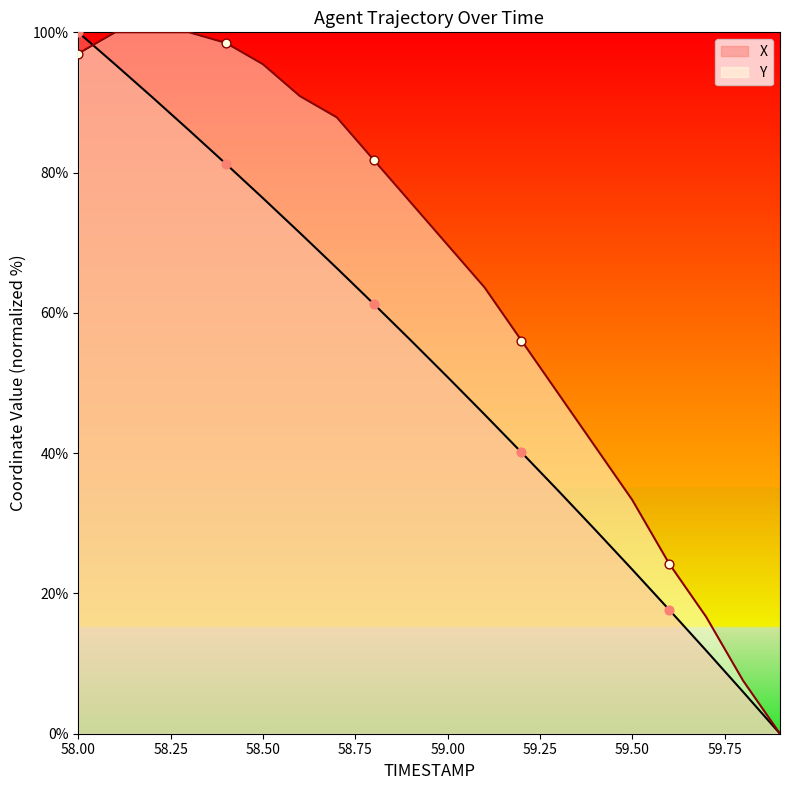

At how many categories does at least one series exceed 52?

13